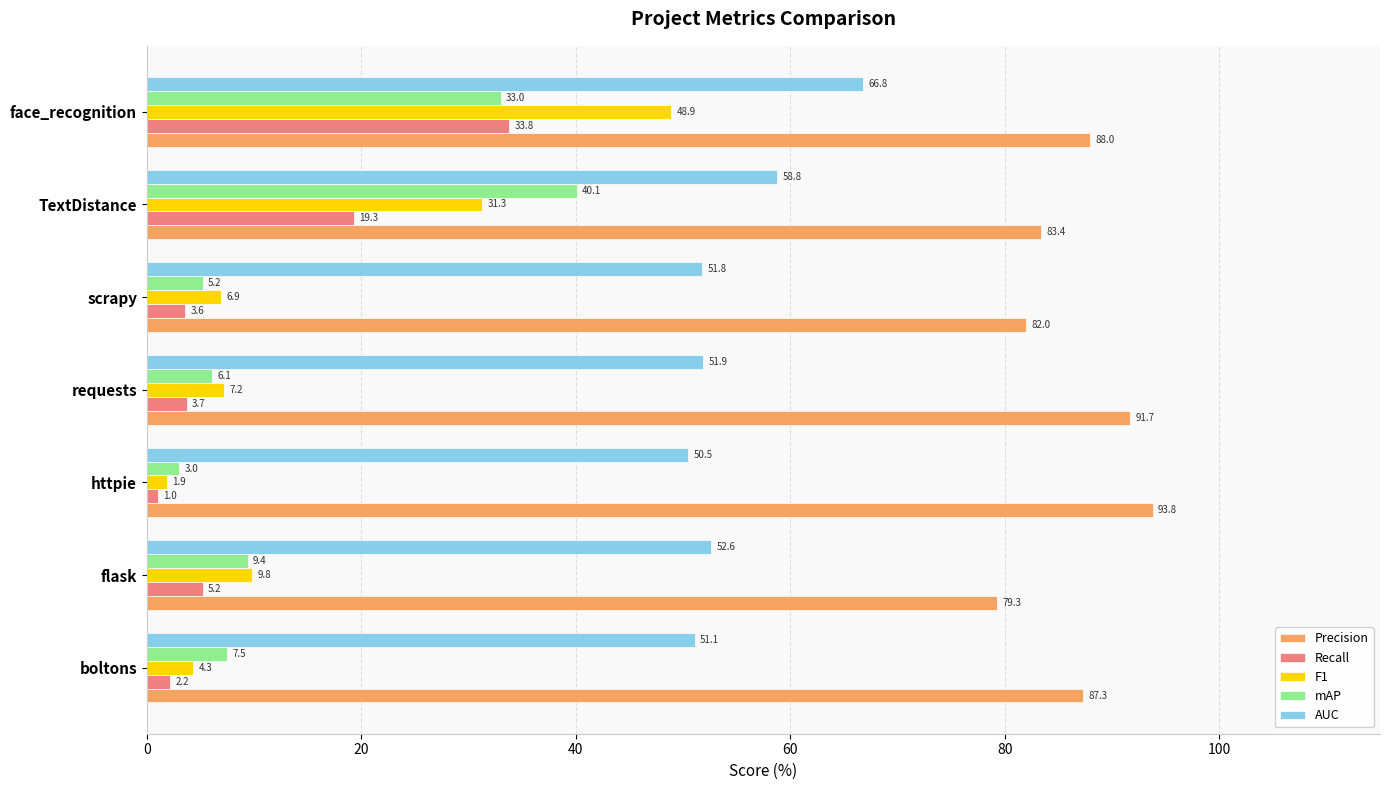

What is the difference between the maximum and minimum values in the F1 series?

47.0